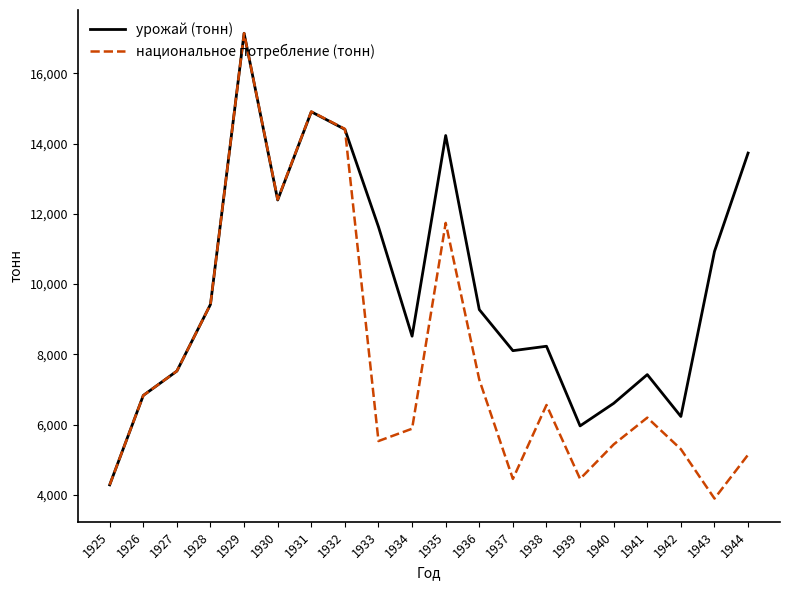

Which category has the highest value across all series?

1929